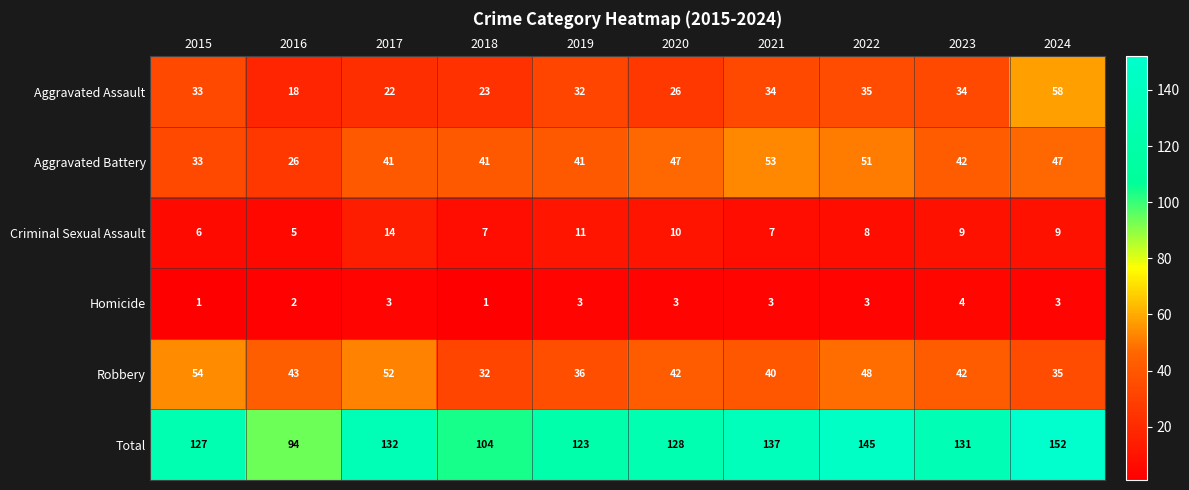

At which label is Total closest to 123?

2019